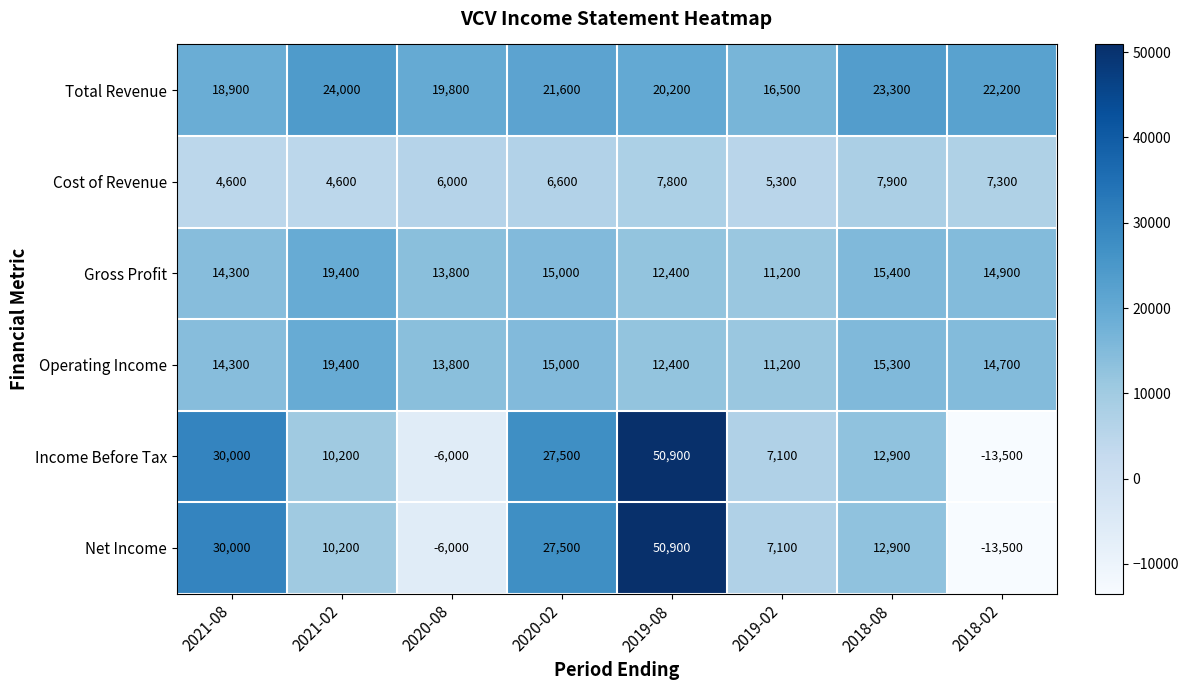

What is the difference between the Income Before Tax values at 2020-08 and 2021-08?

36000